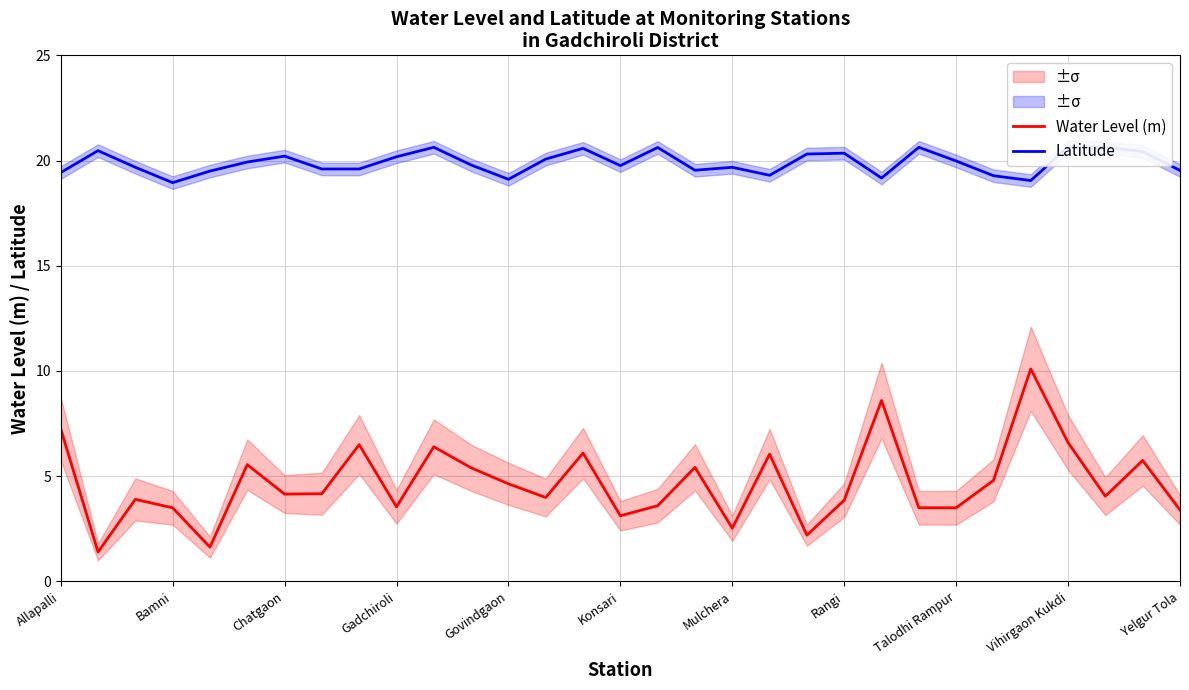

What is the value of the Latitude point at the 2nd from the left?

20.5